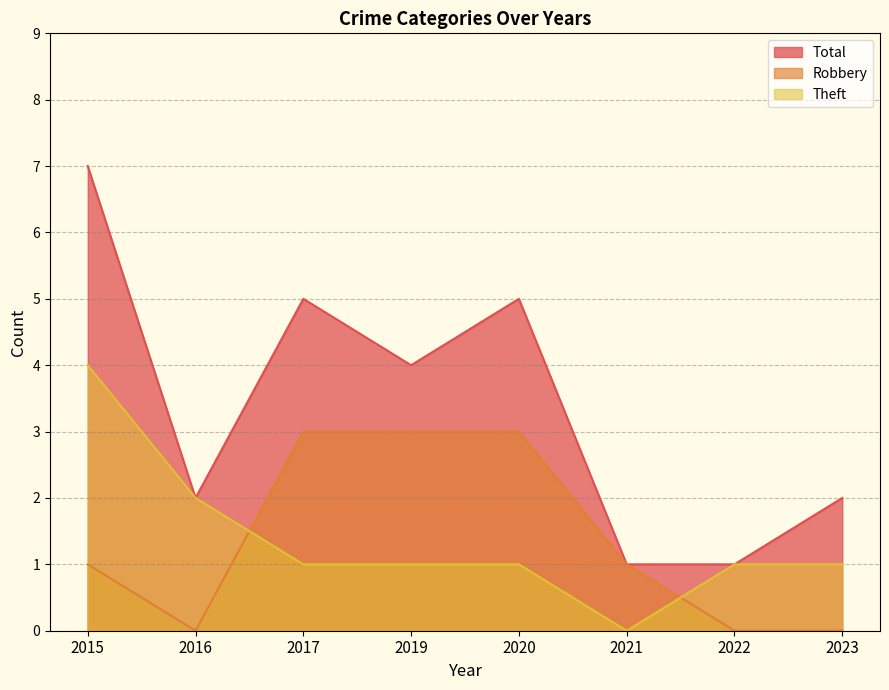

At which category does Total reach its first local peak?

2017